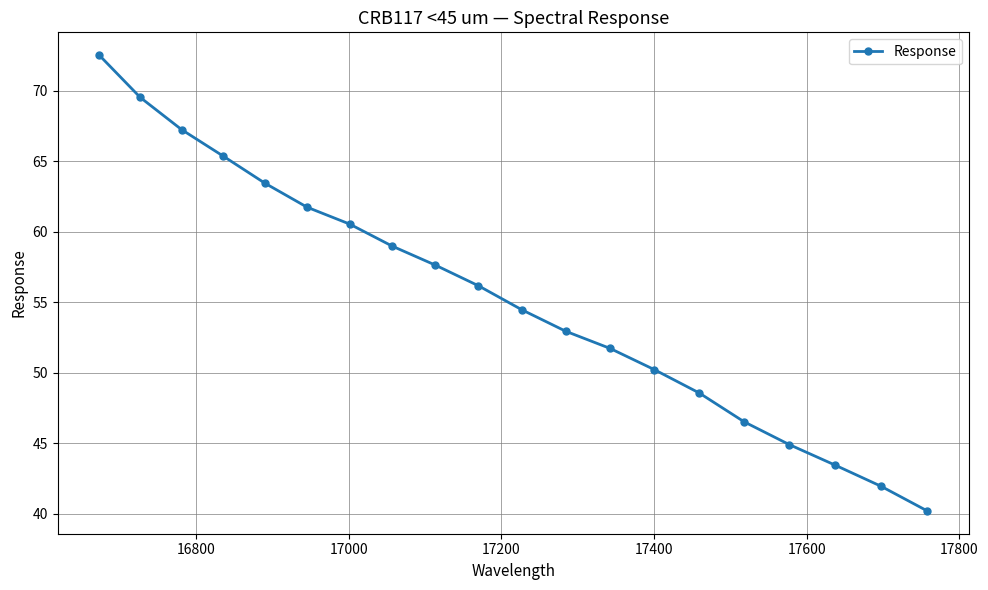

What is the value of the 20th point from the left?

40.2